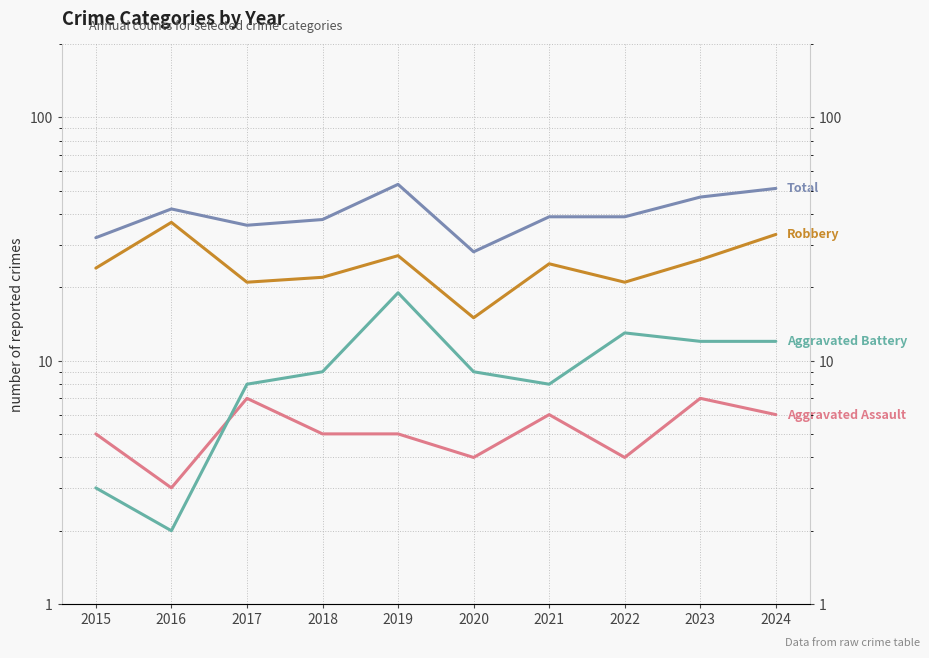

What is the lowest value of the Aggravated Assault series?

3